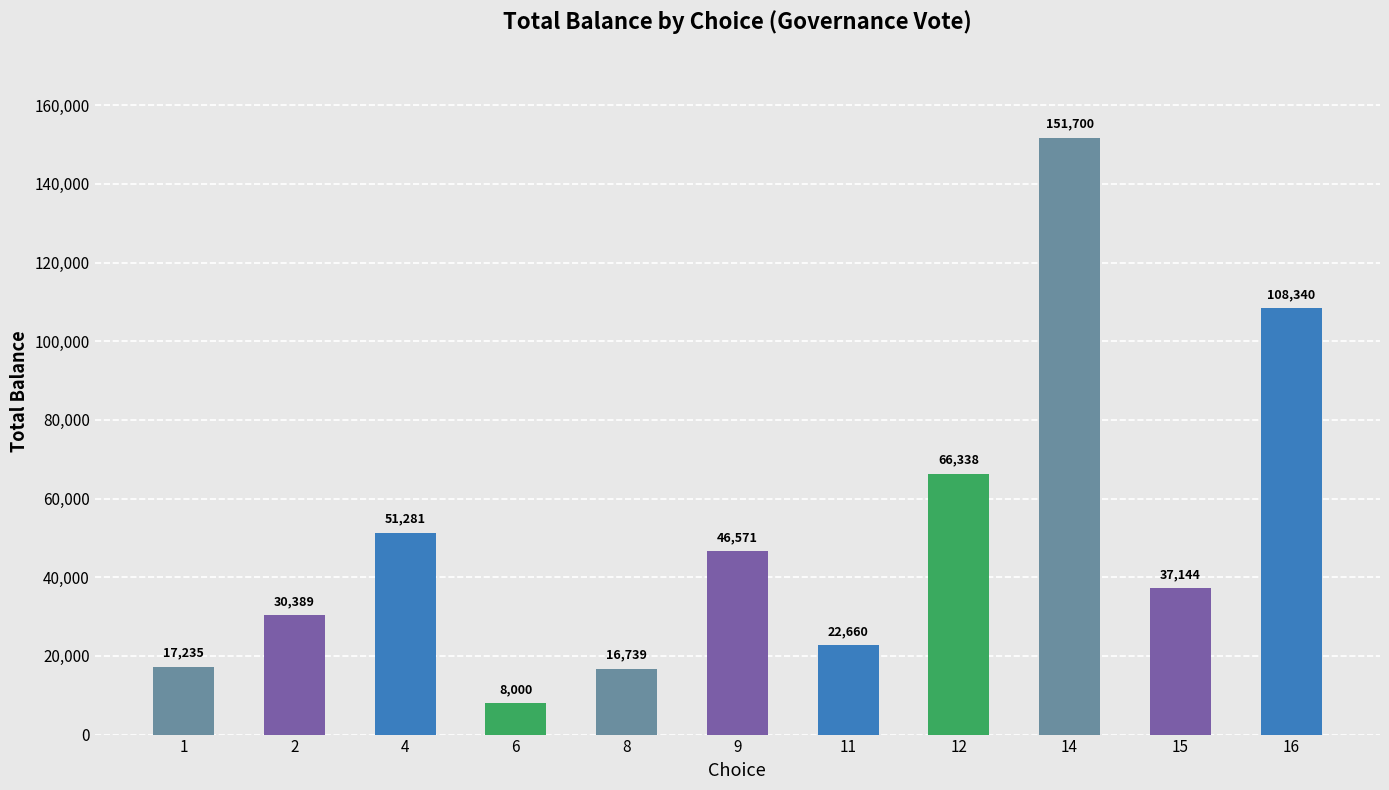

What is the value of the 1st bar from the left?

17234.8